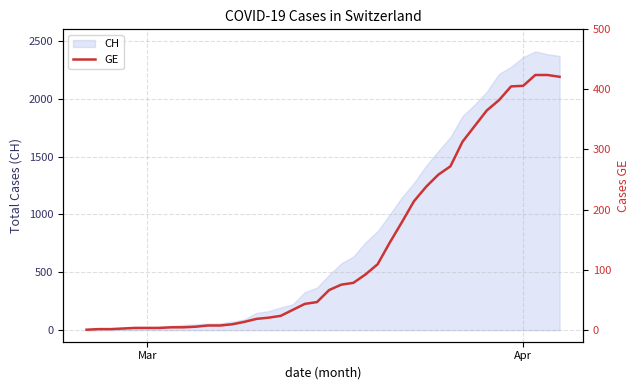

The chart shows a value of 22 at 13. True or false?

False